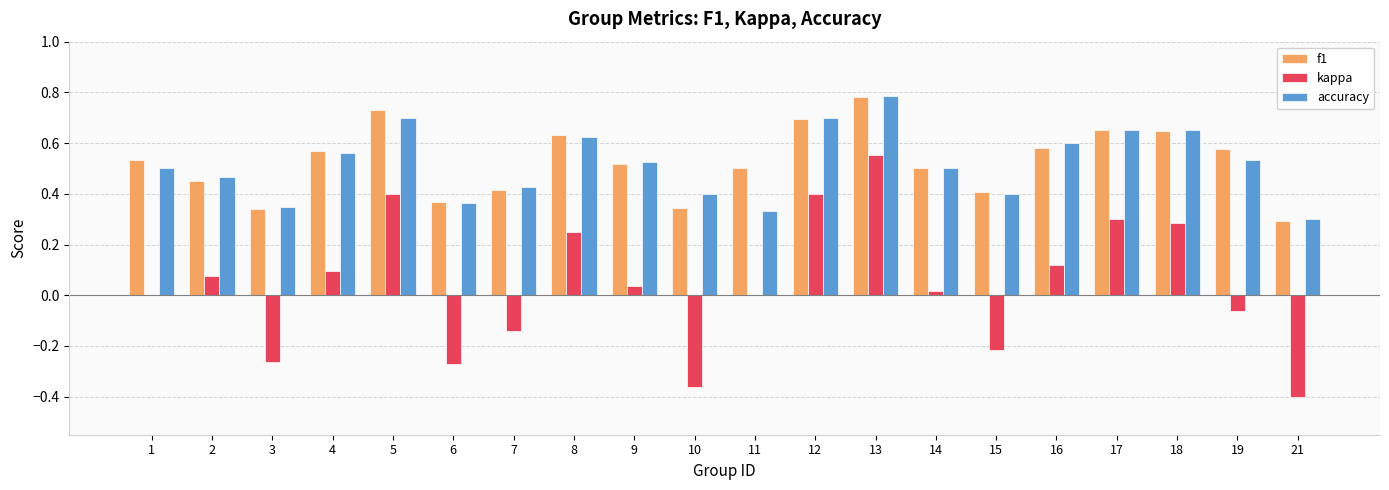

What is the total value across all series at 13?

2.1